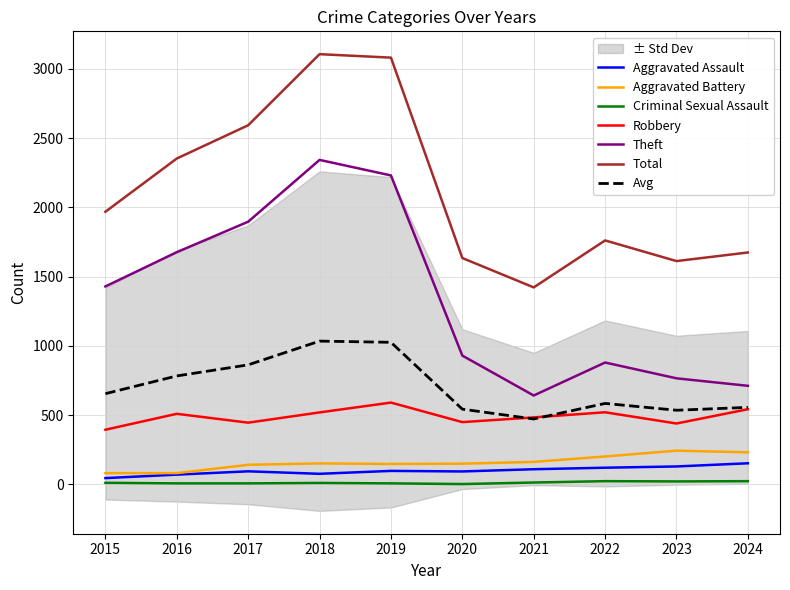

What is the value of the Aggravated Assault point at the 9th from the left?

130